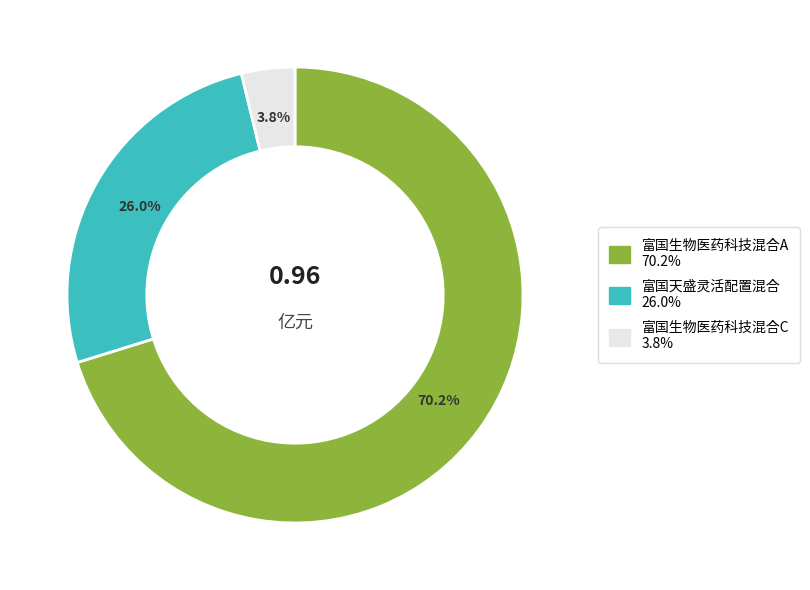

Between 富国生物医药科技混合A and 富国天盛灵活配置混合, which is larger?

富国生物医药科技混合A